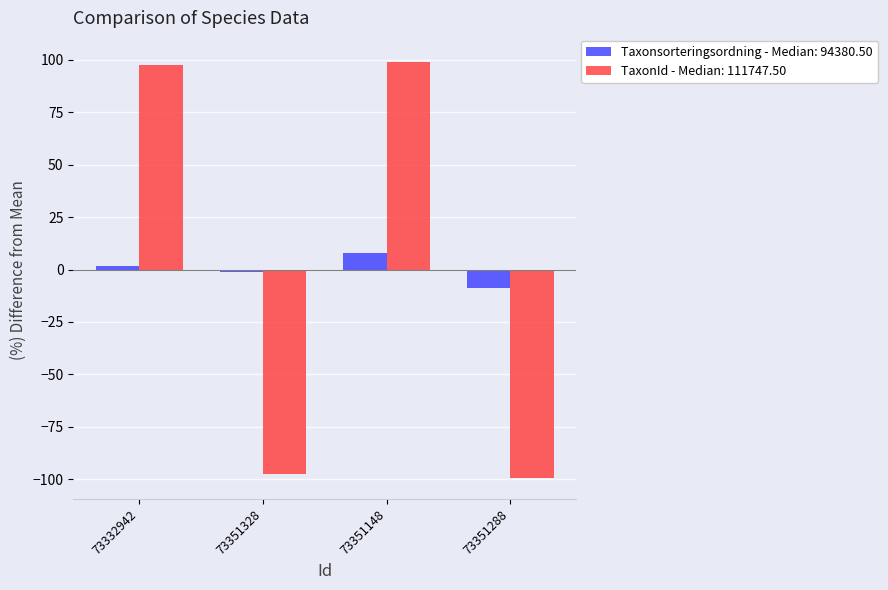

At how many categories does at least one series exceed 24?

2